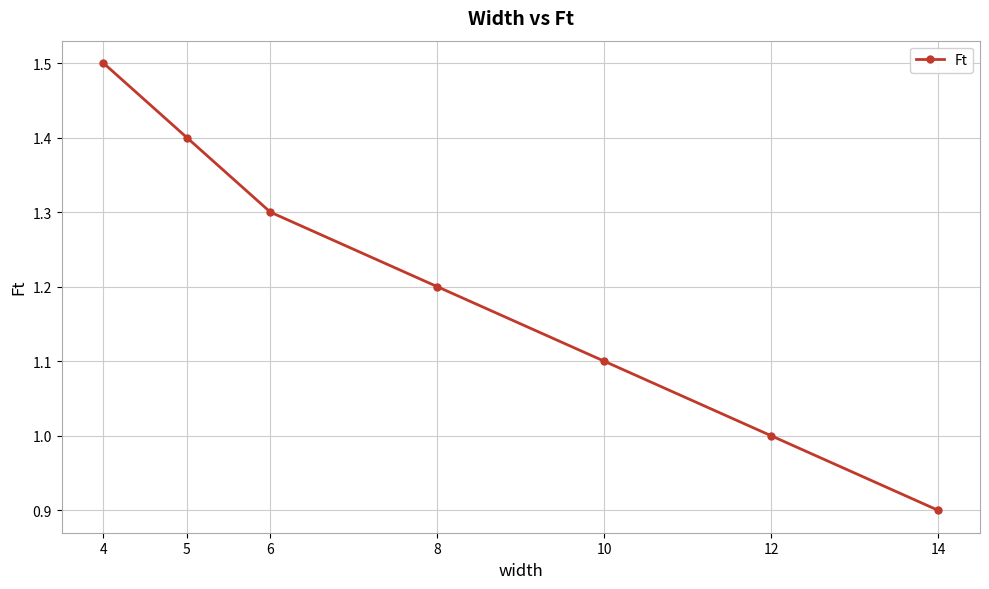

What is the average value?

1.2